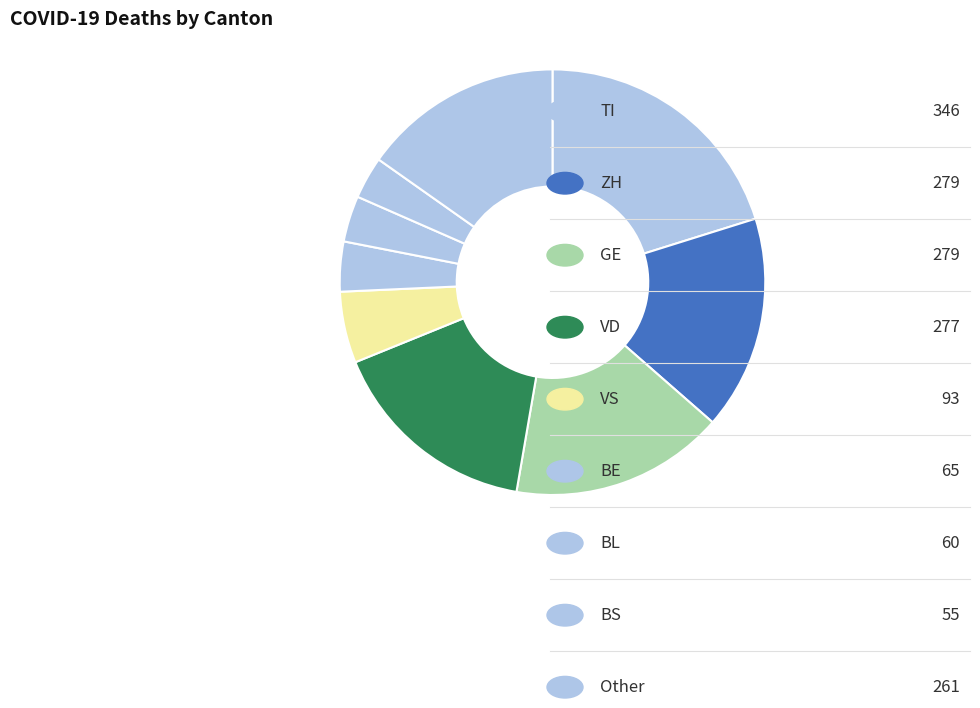

How many slices are in this pie chart?

9